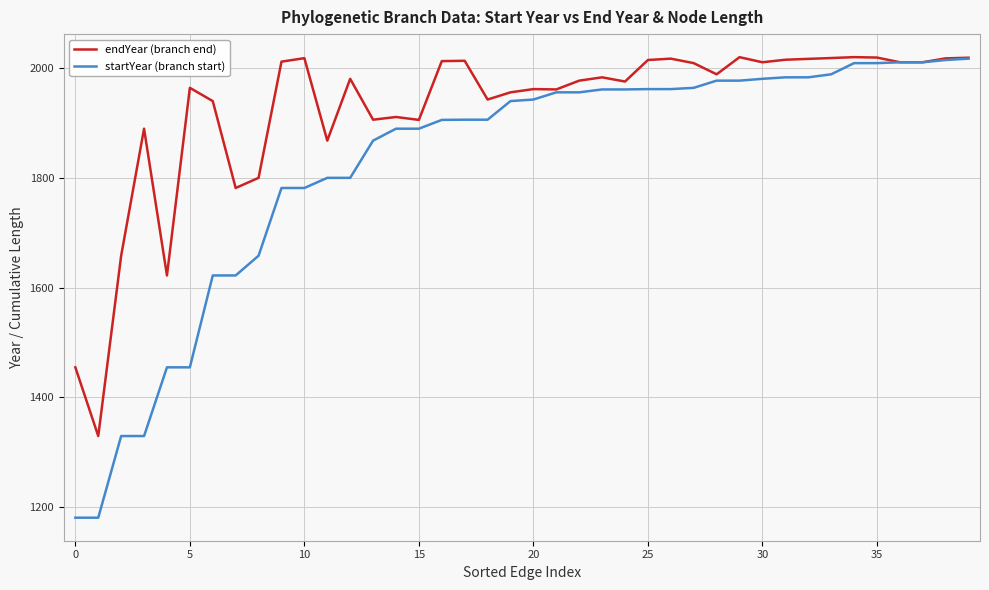

Rank the series by their average value, from lowest to highest.

startYear (branch start), endYear (branch end)